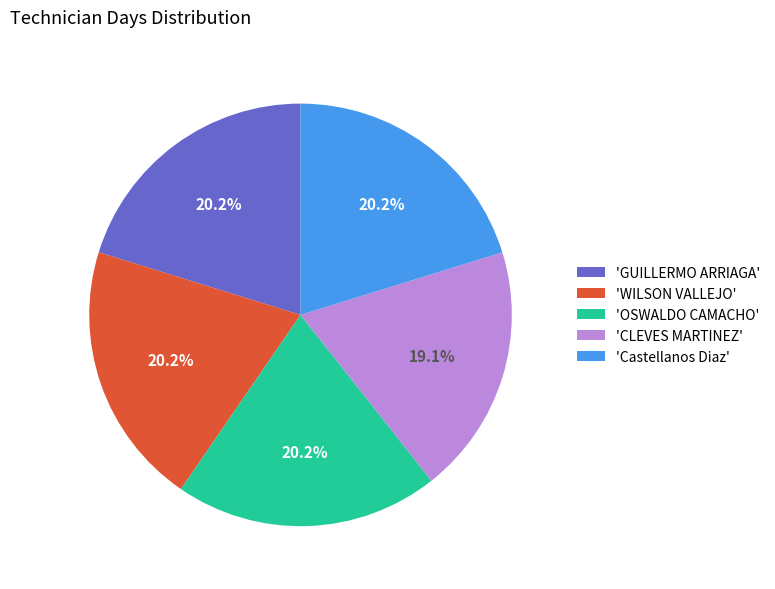

What portion of the pie excludes 'WILSON VALLEJO'?

79.8%